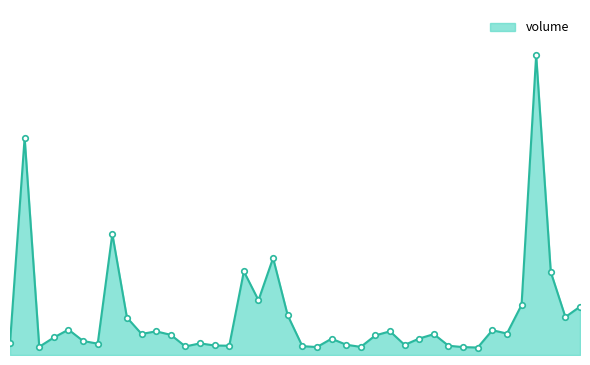

Is this an area chart (filled region under the line)?

Yes